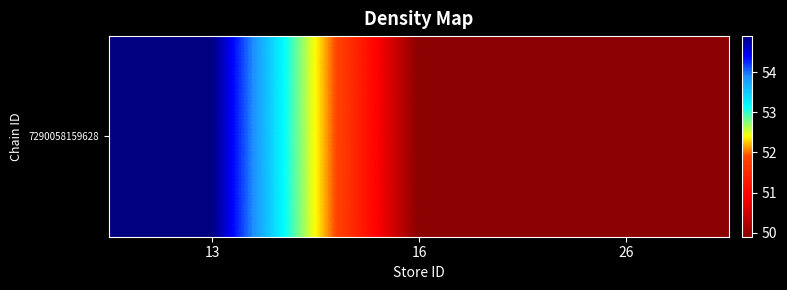

Which label corresponds to the largest value in the chart?

13